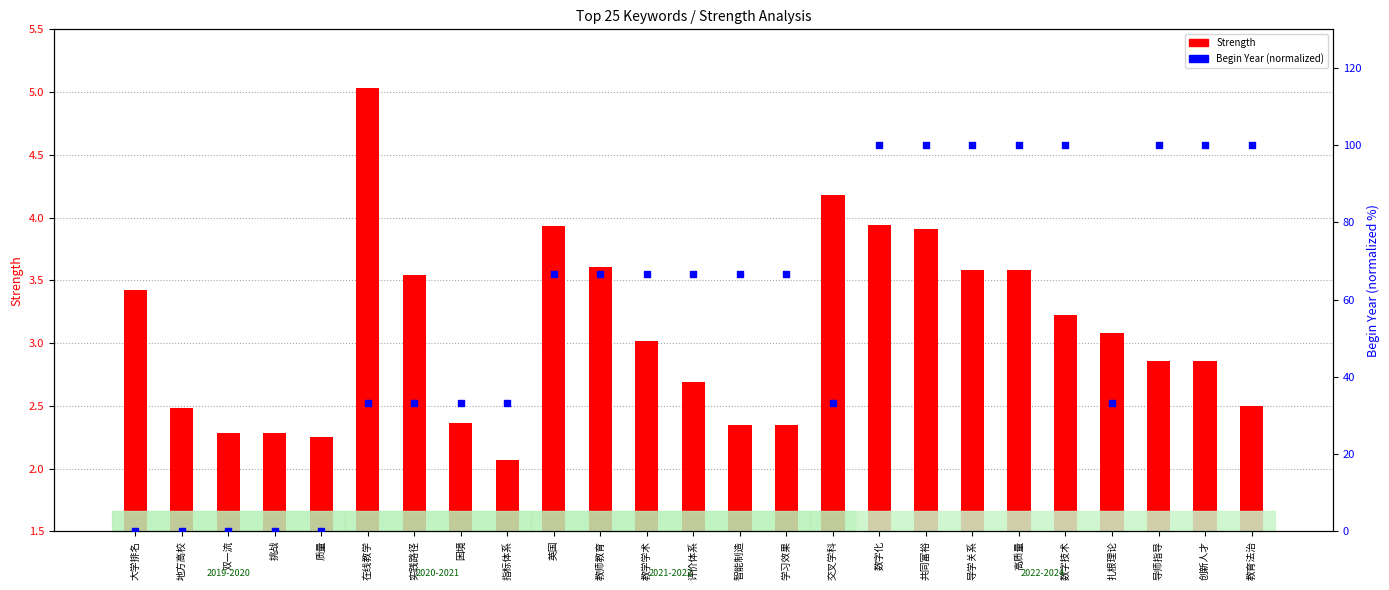

Which series has the largest total across all categories?

Begin Year (normalized)